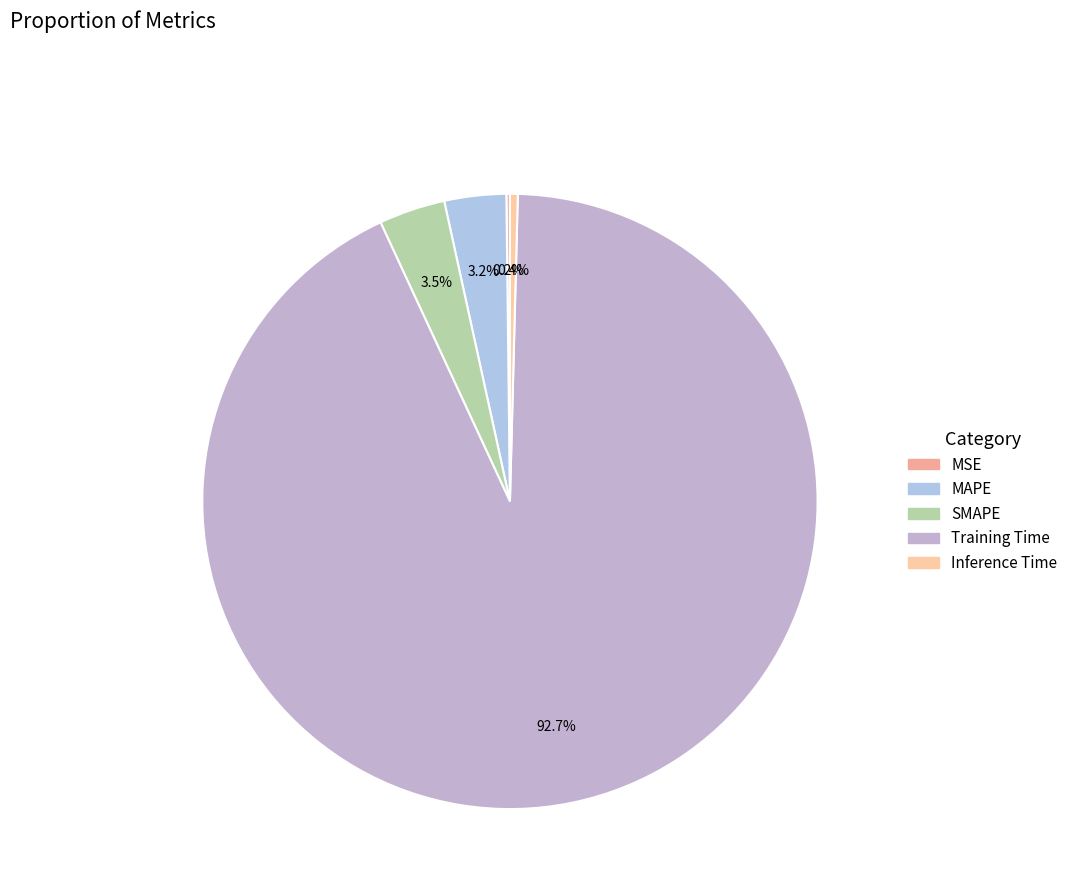

To the nearest percent, what percentage of the pie is Training Time?

93%